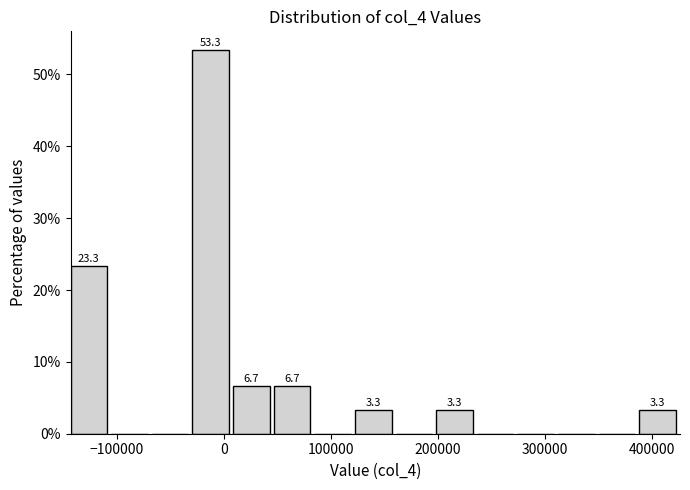

Around what value on the x-axis is the tallest bar? Give the approximate position of its centre, as read against the axis.

-10000